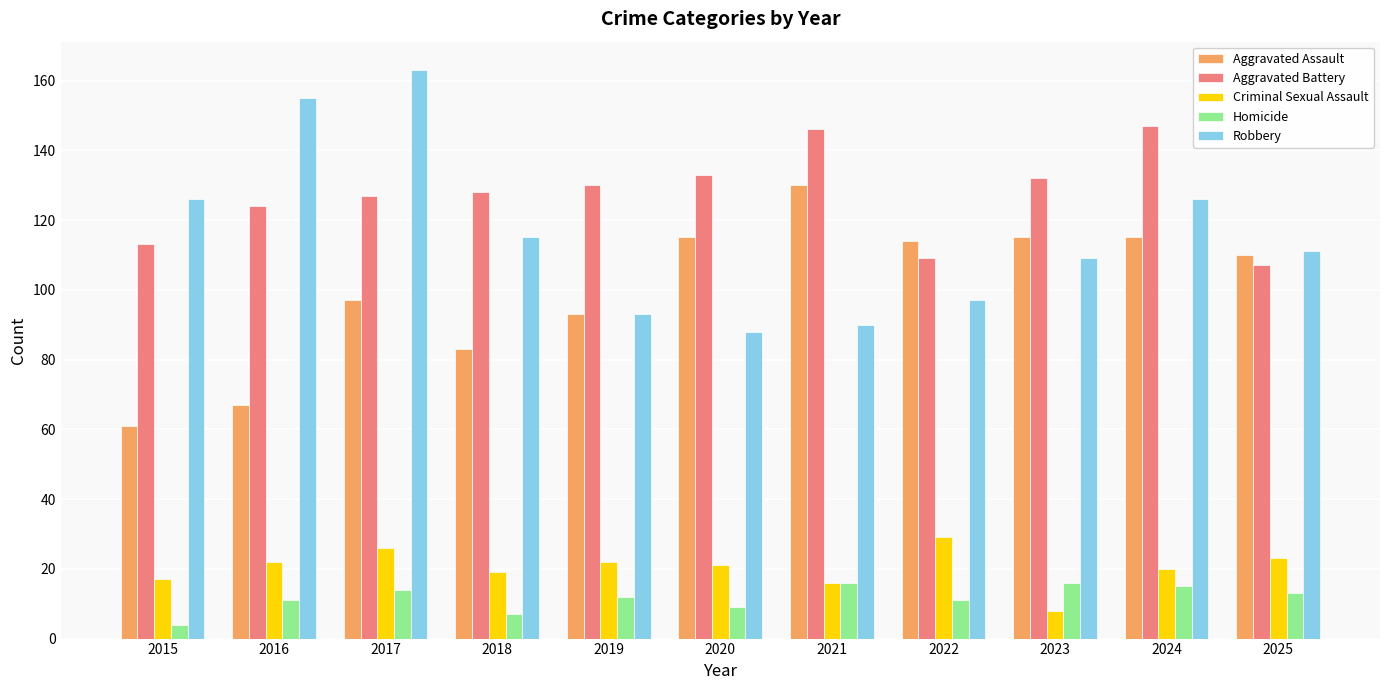

Is it true that Aggravated Battery equals 223 at 2020?

False